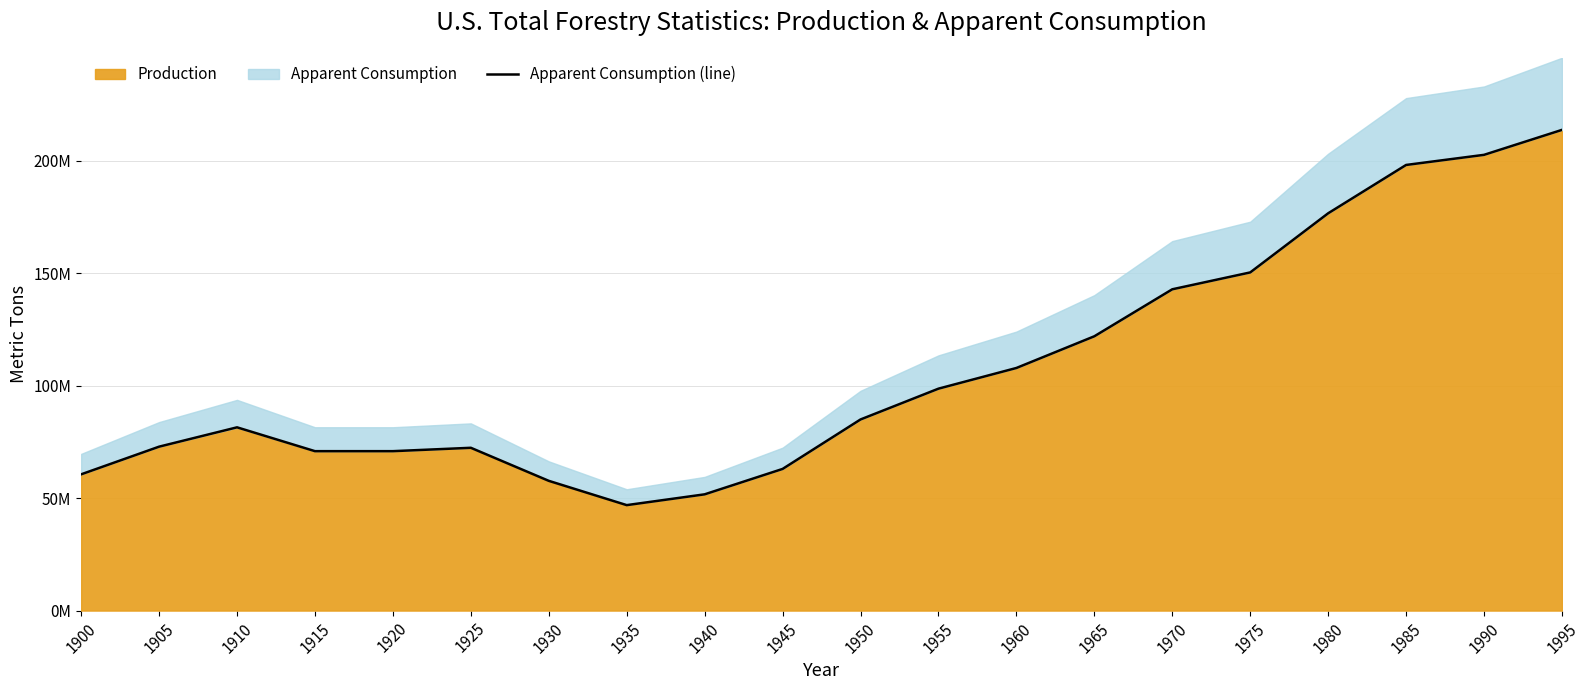

Reading right to left, extract all data points from this chart.

1995=213800000	1990=202700000	1985=198200000	1980=176700000	1975=150400000	1970=142900000	1965=122000000	1960=107900000	1955=98700000	1950=85000000	1945=63000000	1940=51700000	1935=46900000	1930=57700000	1925=72400000	1920=70900000	1915=70900000	1910=81500000	1905=72900000	1900=60600000